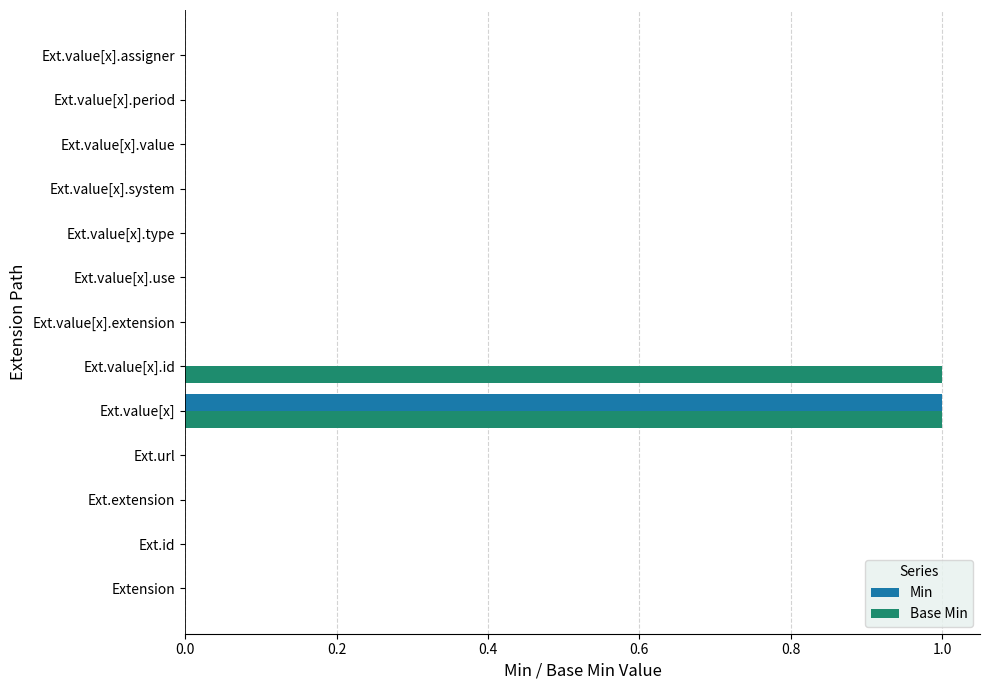

Between Ext.value[x] and Ext.value[x].id, which series saw the biggest shift?

Min